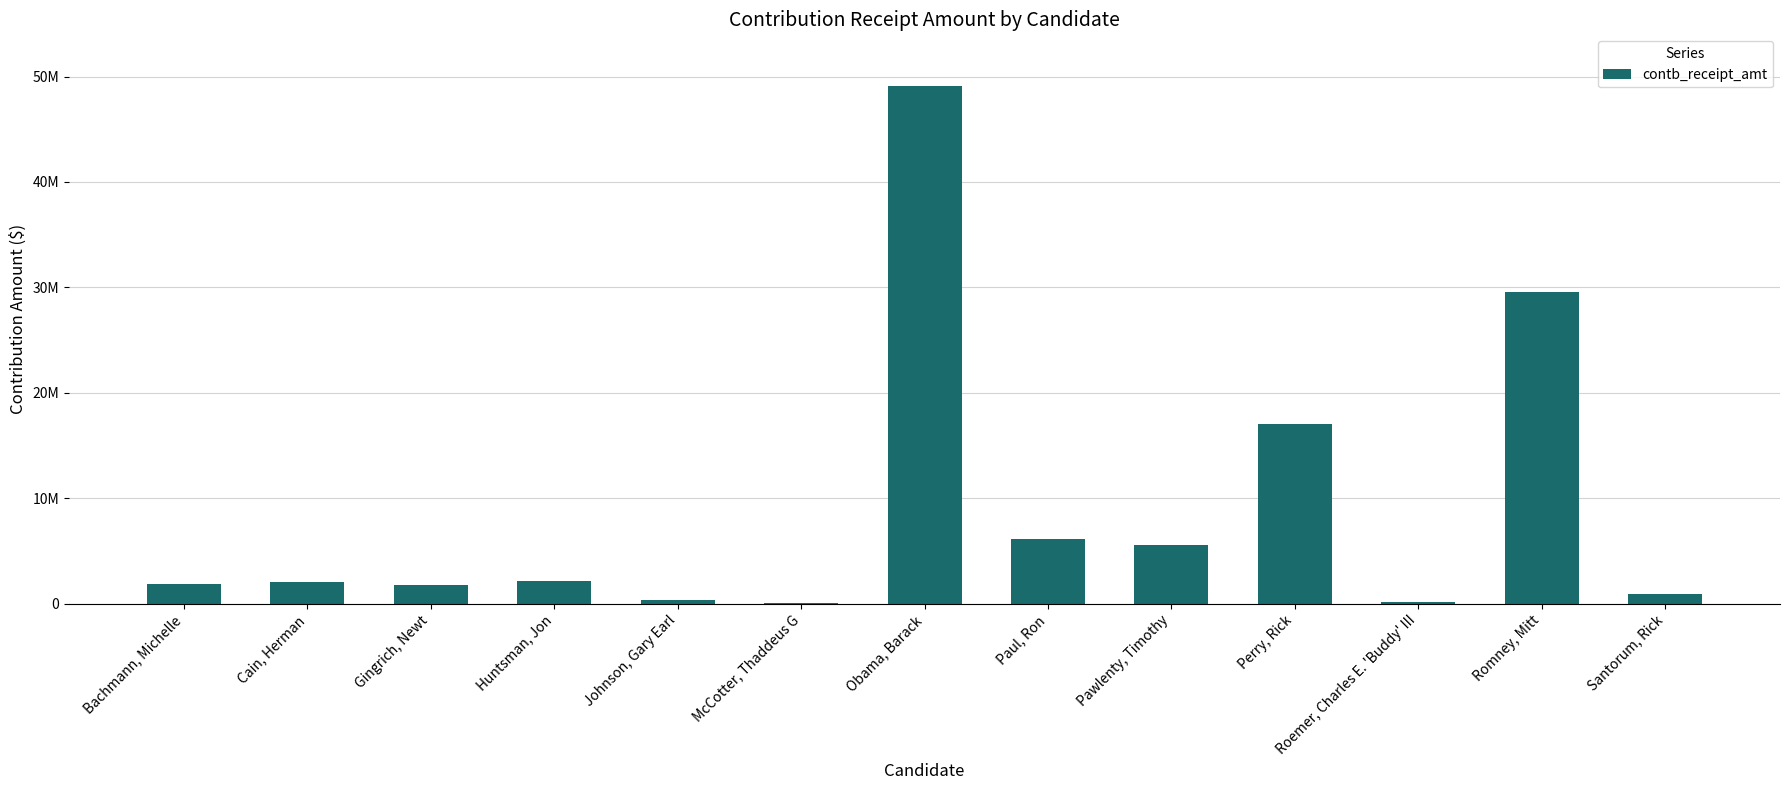

Approximately how many times larger is the value at Pawlenty, Timothy compared to Perry, Rick?

0.3